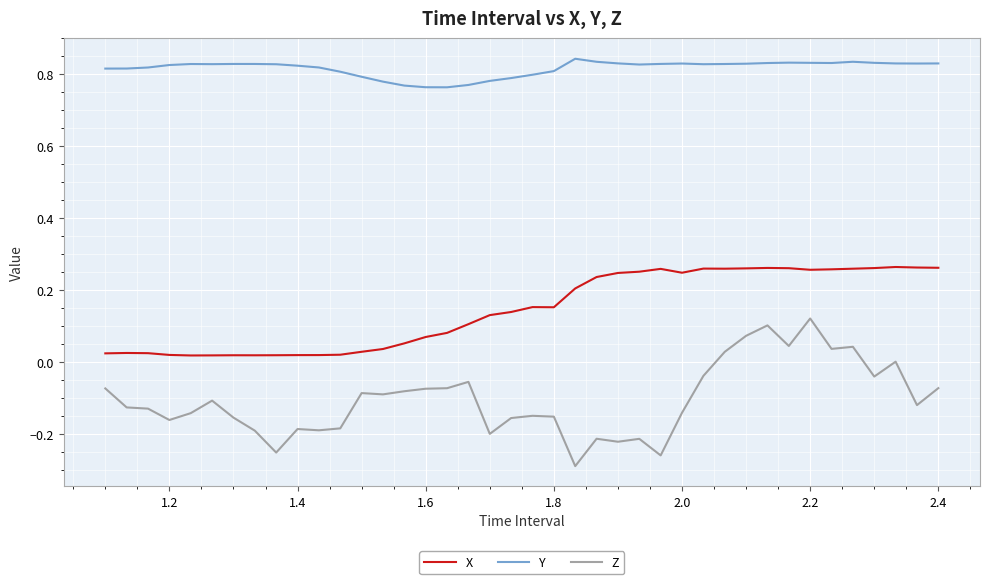

Which series has the widest spread of values?

Z